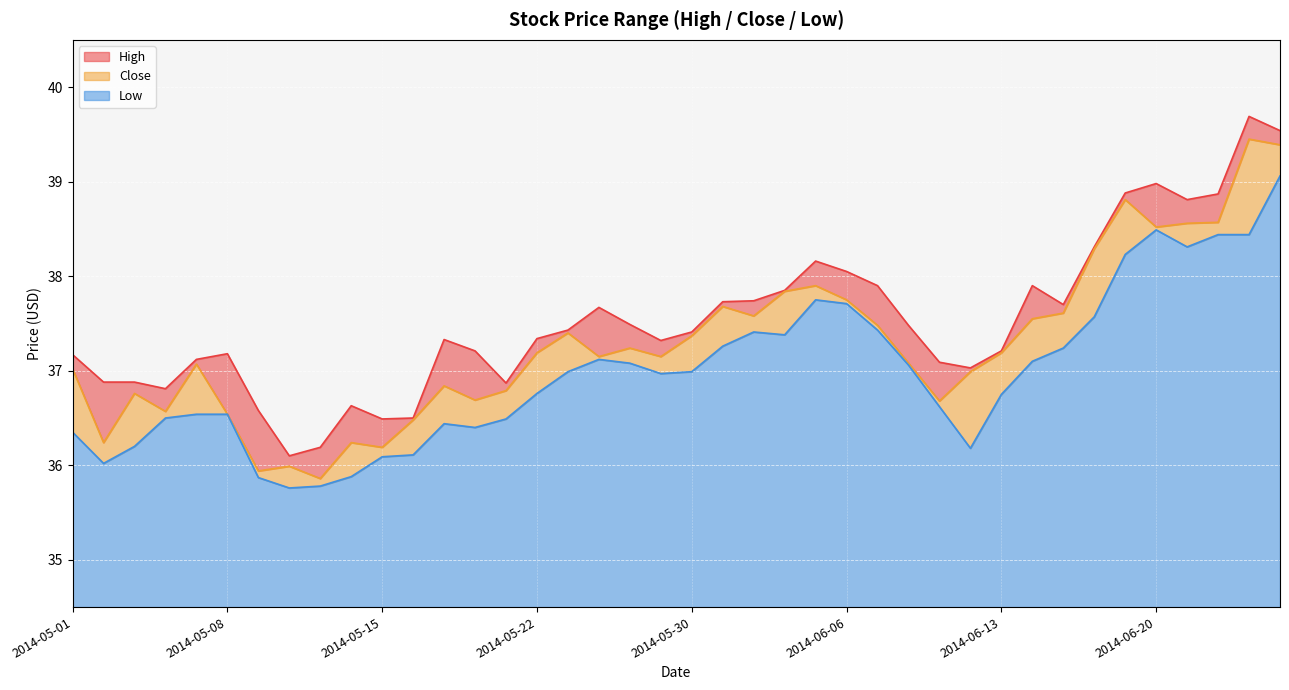

True or false: Close and High cross at least once.

False